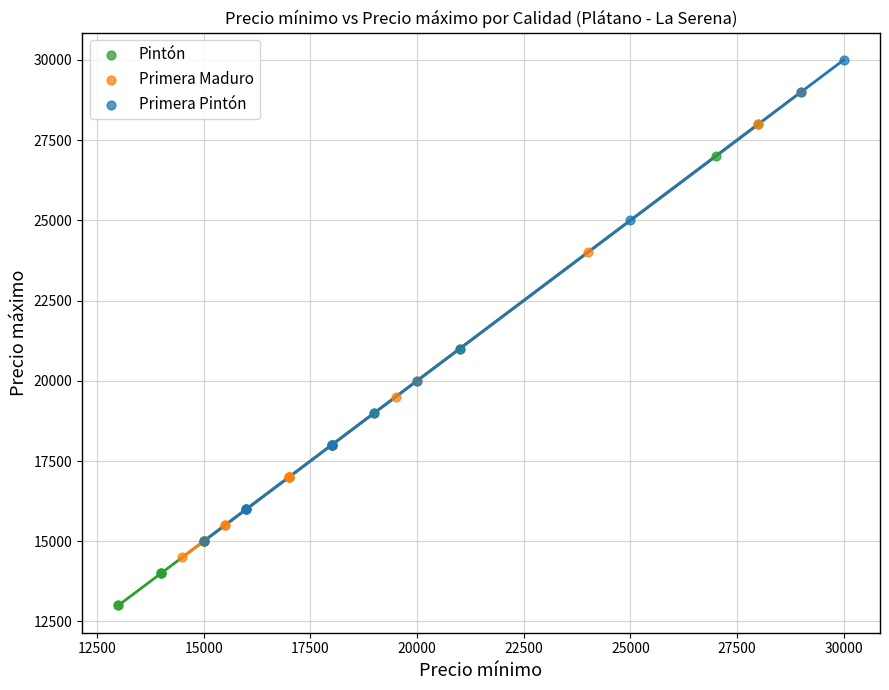

Which series reaches the minimum Y coordinate?

Pintón